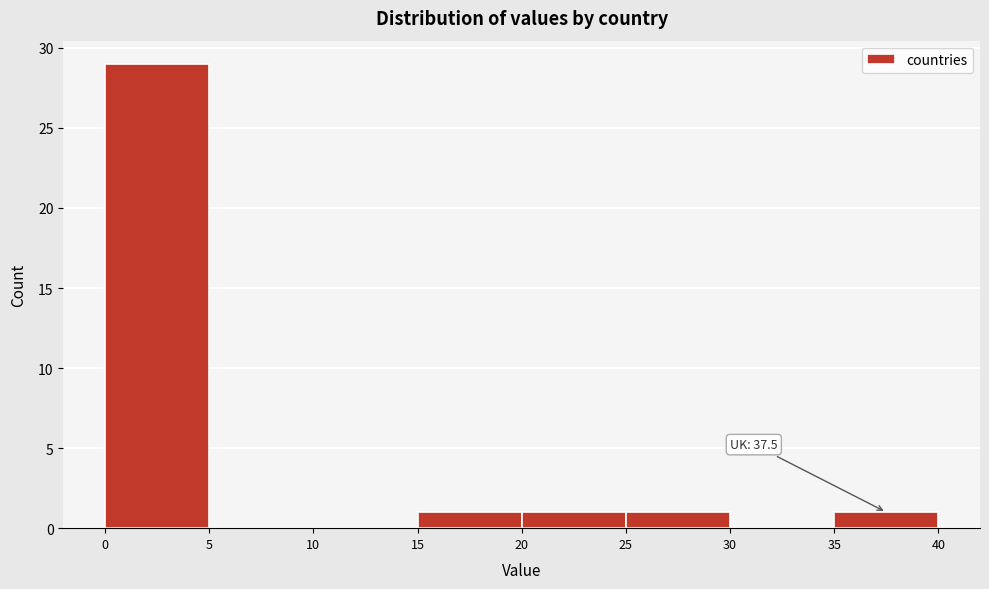

Over which range of the x-axis is the bar tallest?

0 to 5